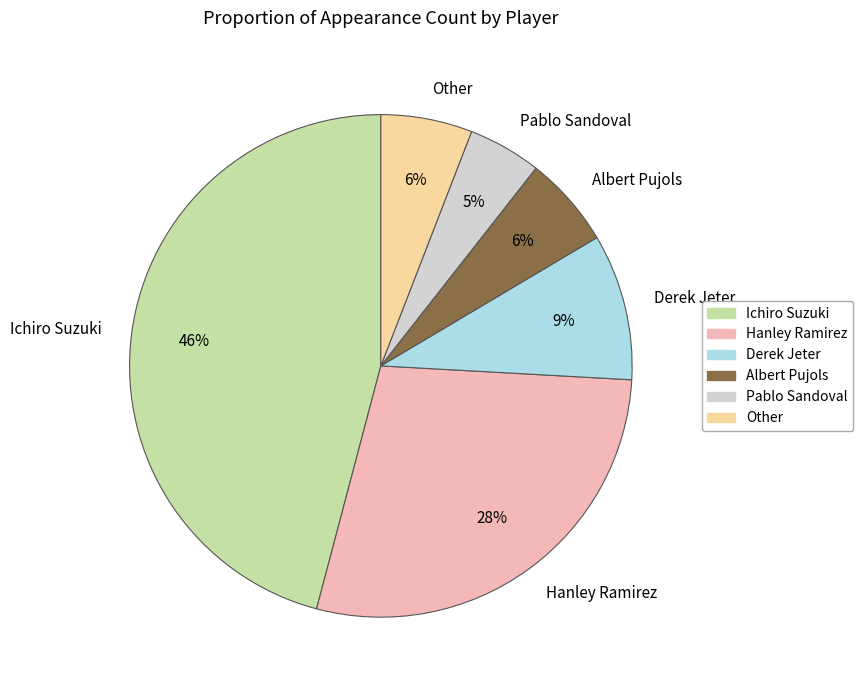

Does any single category account for the majority?

No